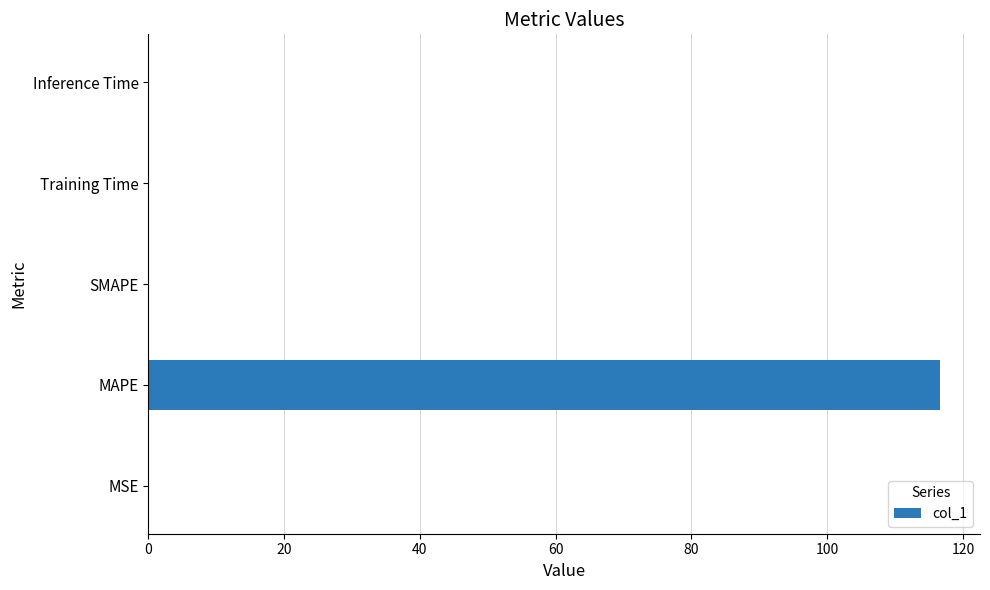

Between MAPE and MSE, which is larger?

MAPE